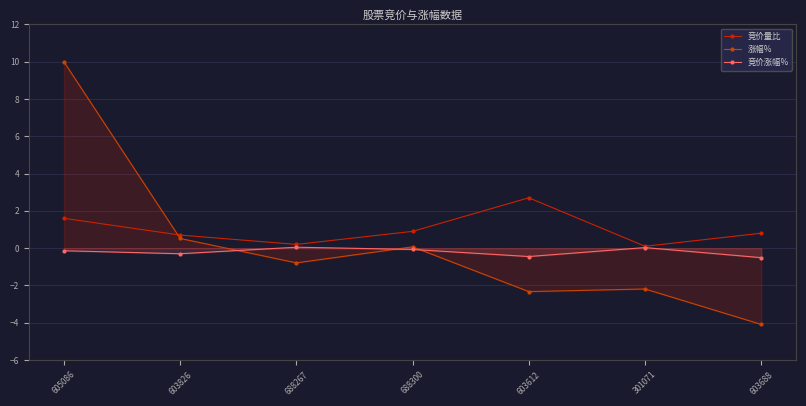

Between 688300 and 603612, which is larger?

603612